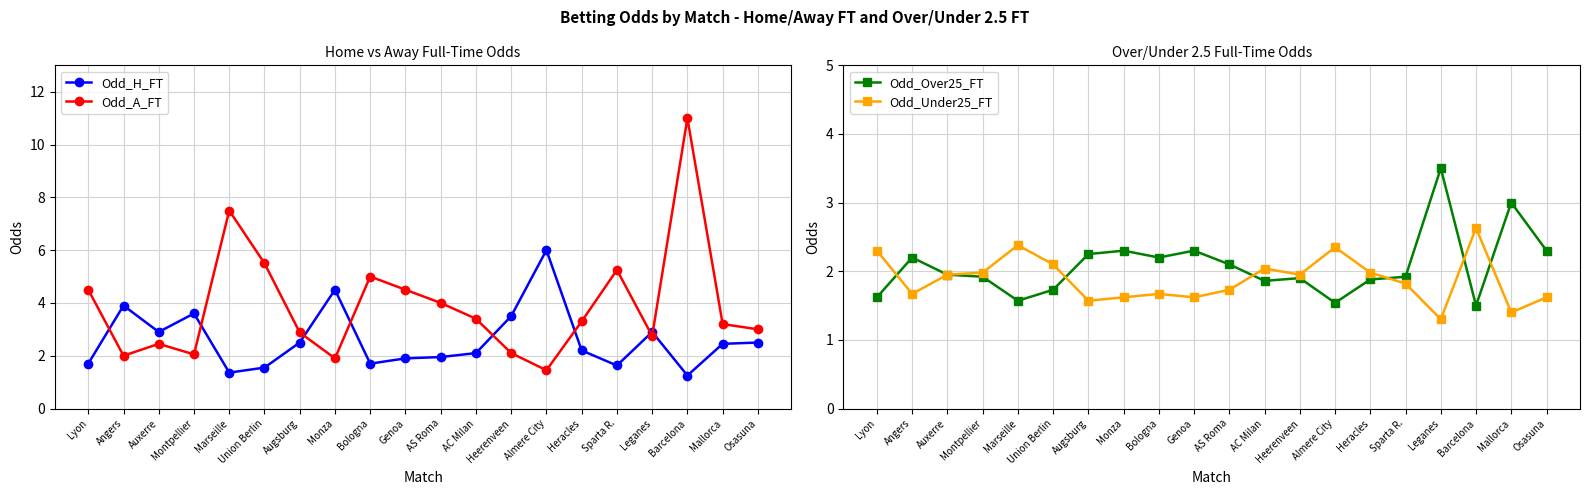

True or false: Odd_Over25_FT has a value of 0.6 at Augsburg.

False